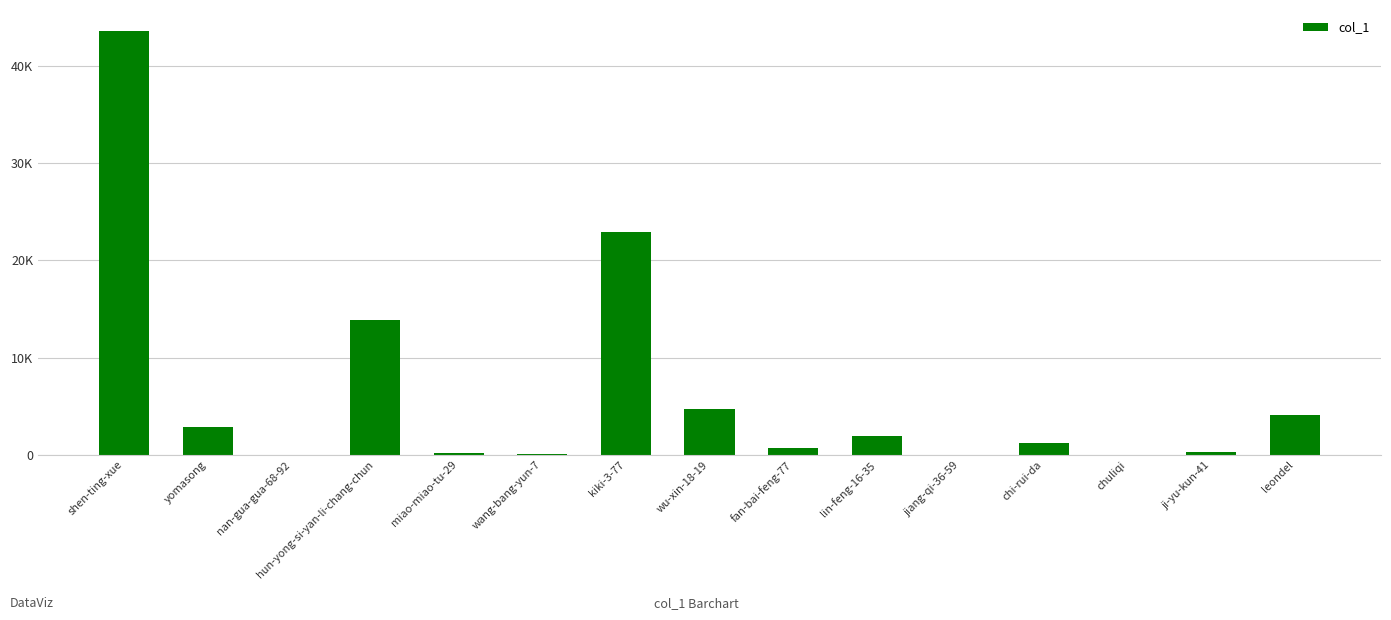

Is it true that the value at jiang-qi-36-59 is 1?

False